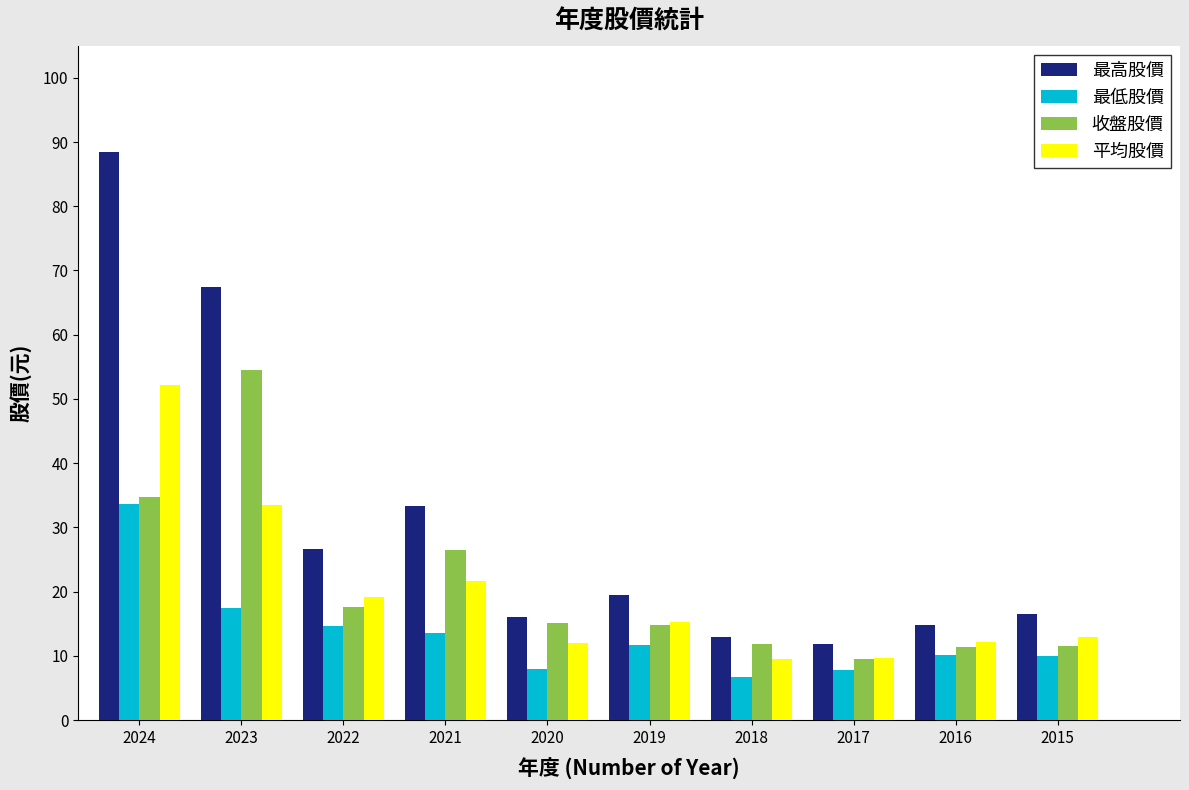

What is the sum of all 最高股價 values?

307.5